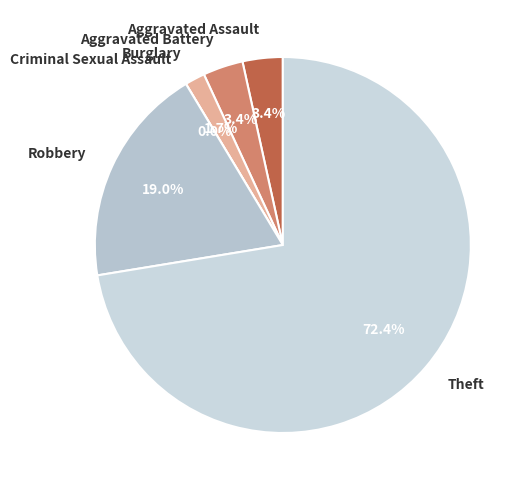

Combined, do Burglary and Aggravated Battery account for over 50%?

No